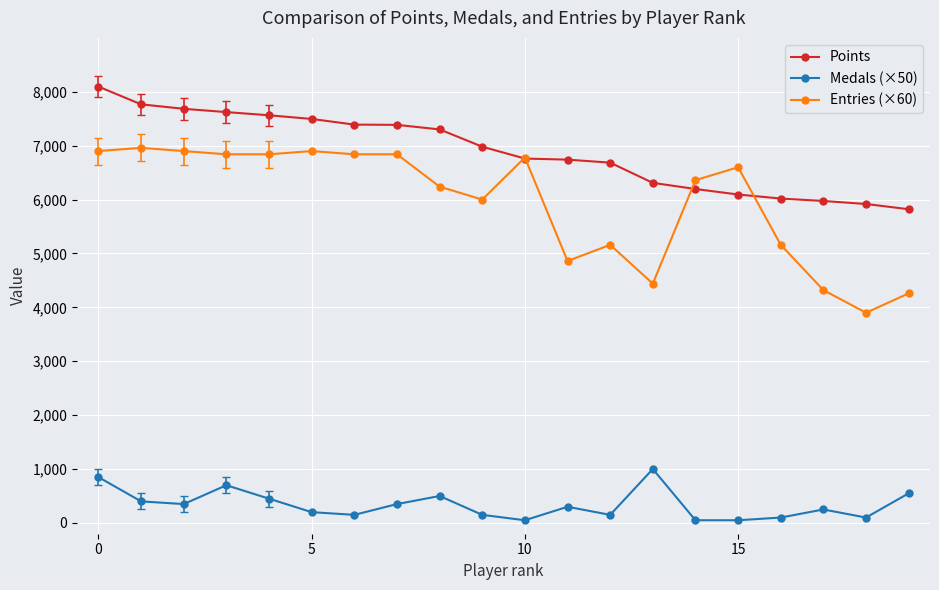

What is the maximum value shown in the chart?

8096